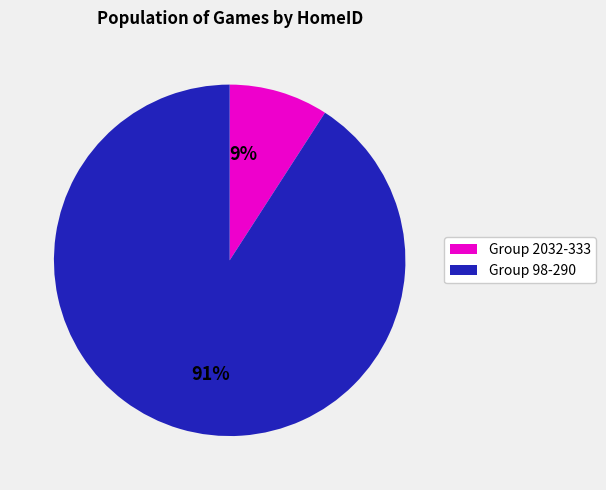

The 91% slice represents 99% of the pie. True or false?

False